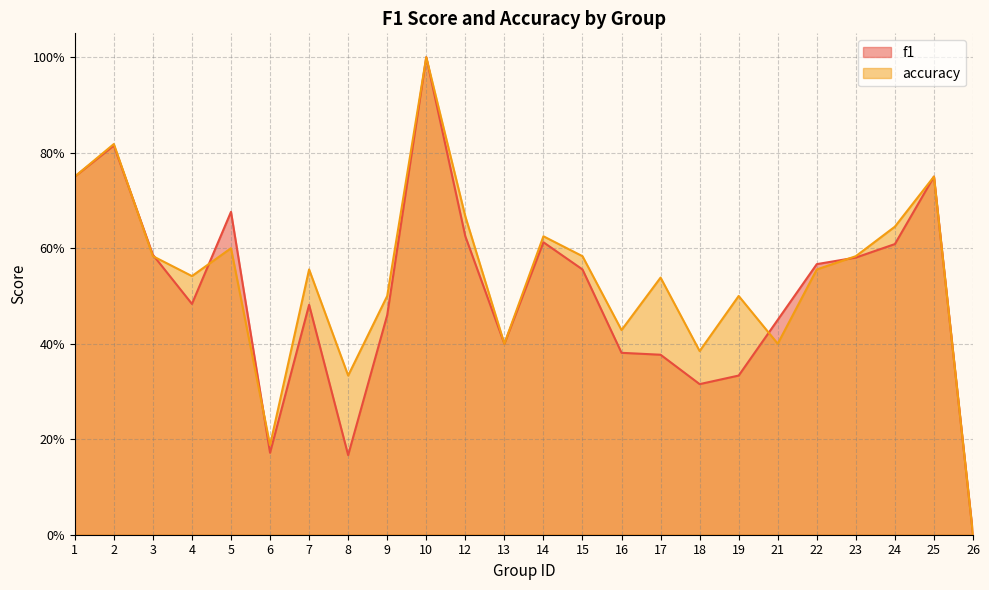

How many lines are shown in the chart?

2